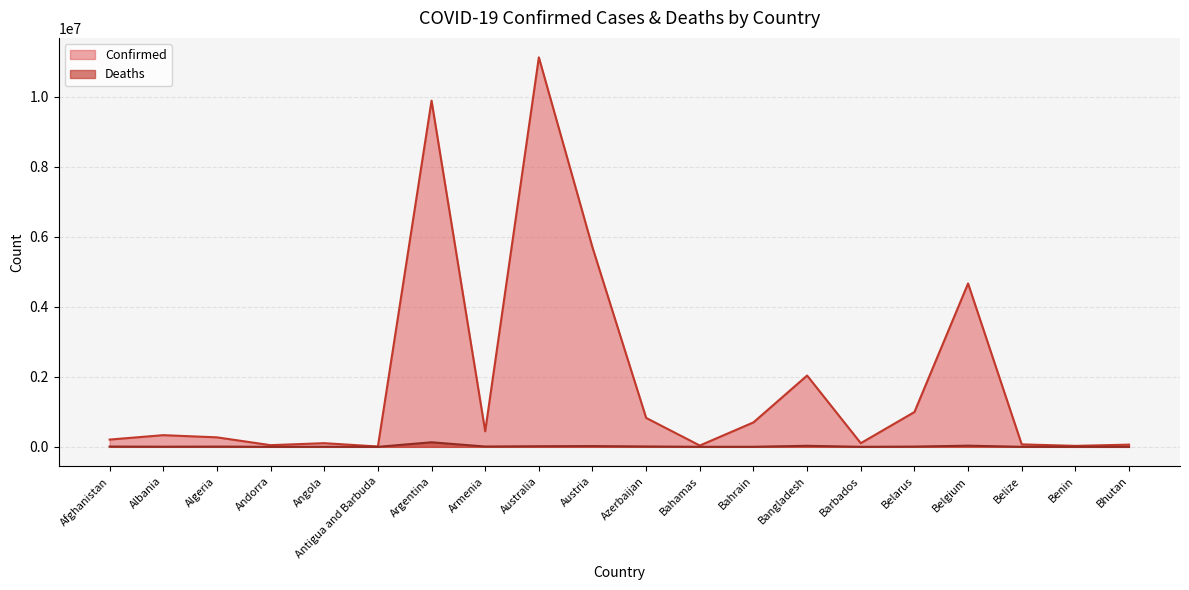

Rank the series at Bangladesh from lowest to highest value.

Deaths, Confirmed